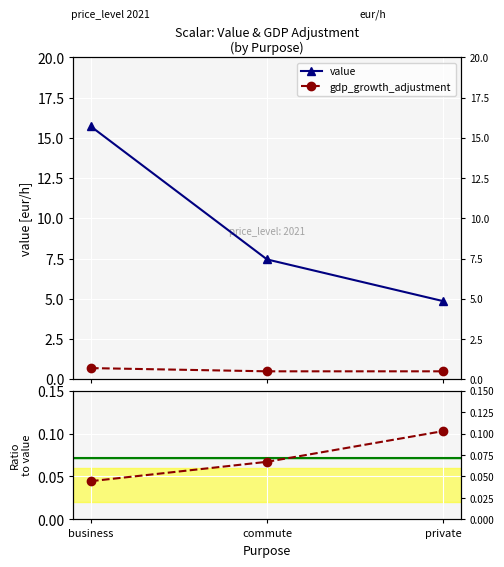

True or false: ratio (gdp_adj/value) has a value of 0.1 at commute.

True